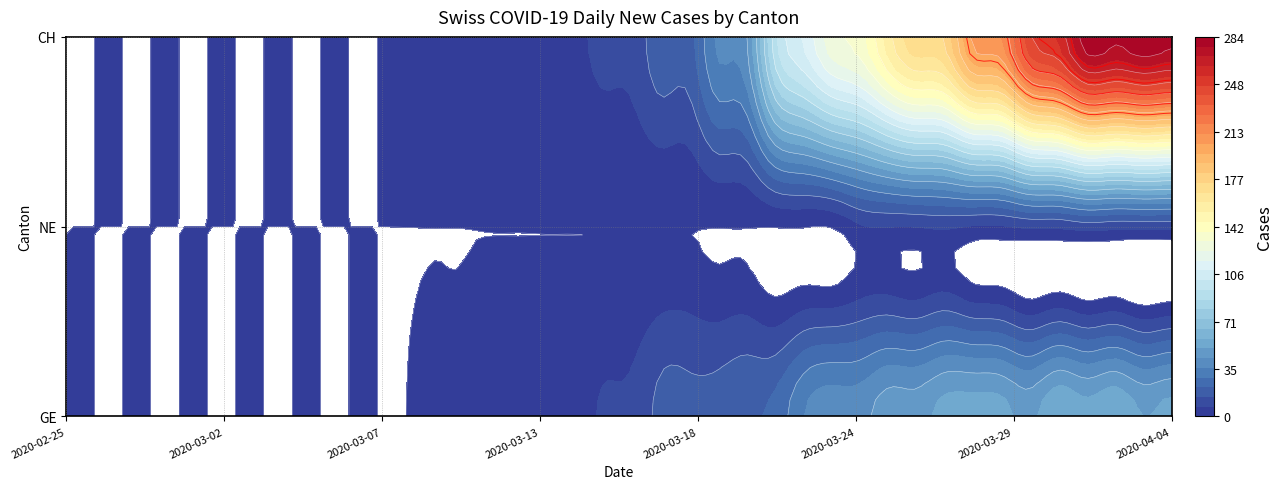

Between 2020-03-05 and 2020-03-07, which is larger?

2020-03-05